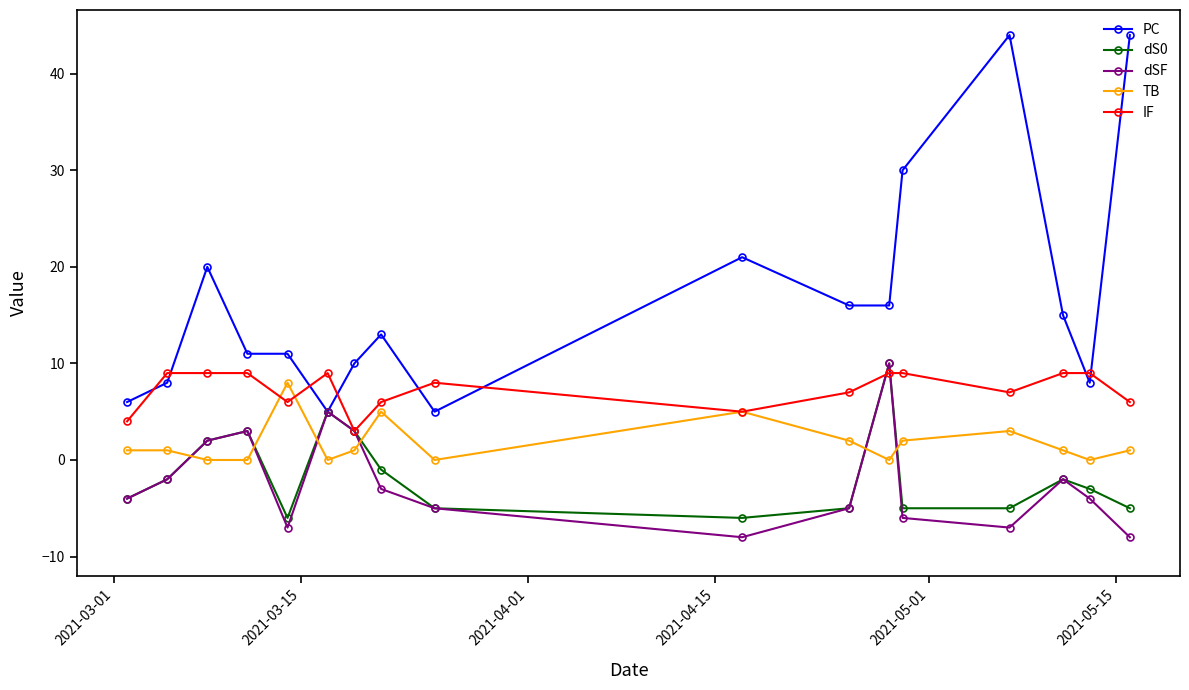

After their last crossing, which series has the higher values: IF or PC?

PC